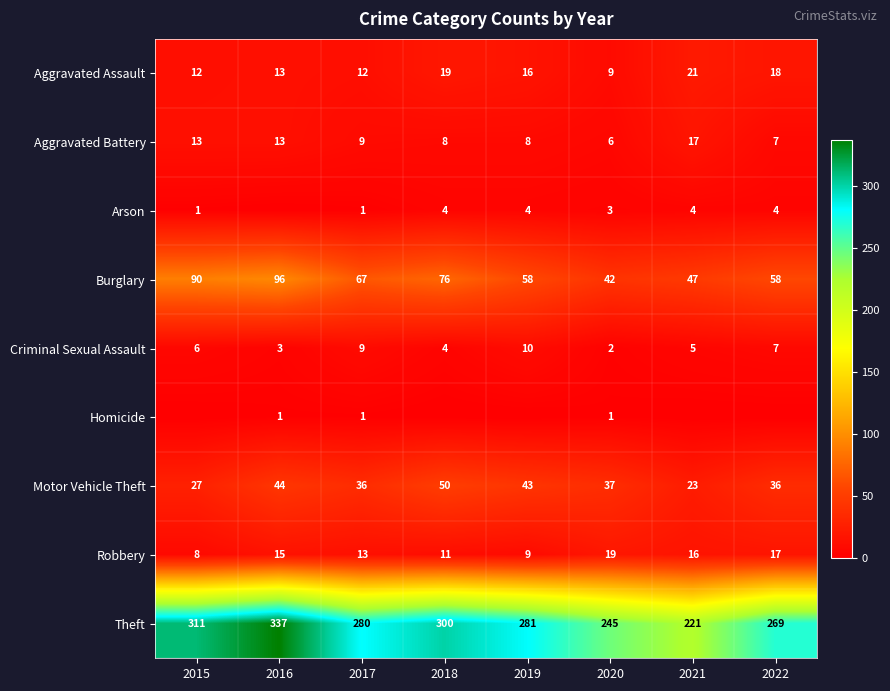

What is the approximate value of Criminal Sexual Assault at 2016?

3